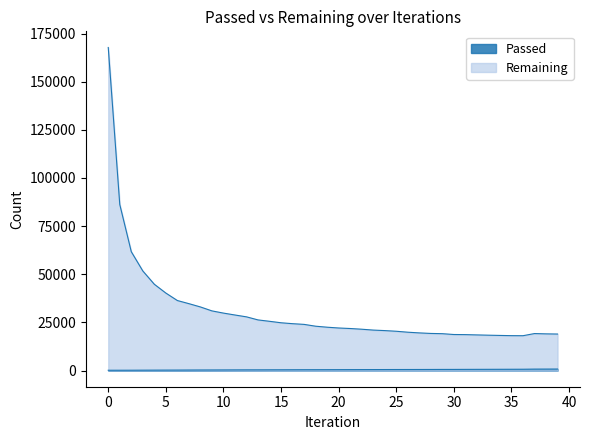

What is the sum of all Remaining values?

1236414